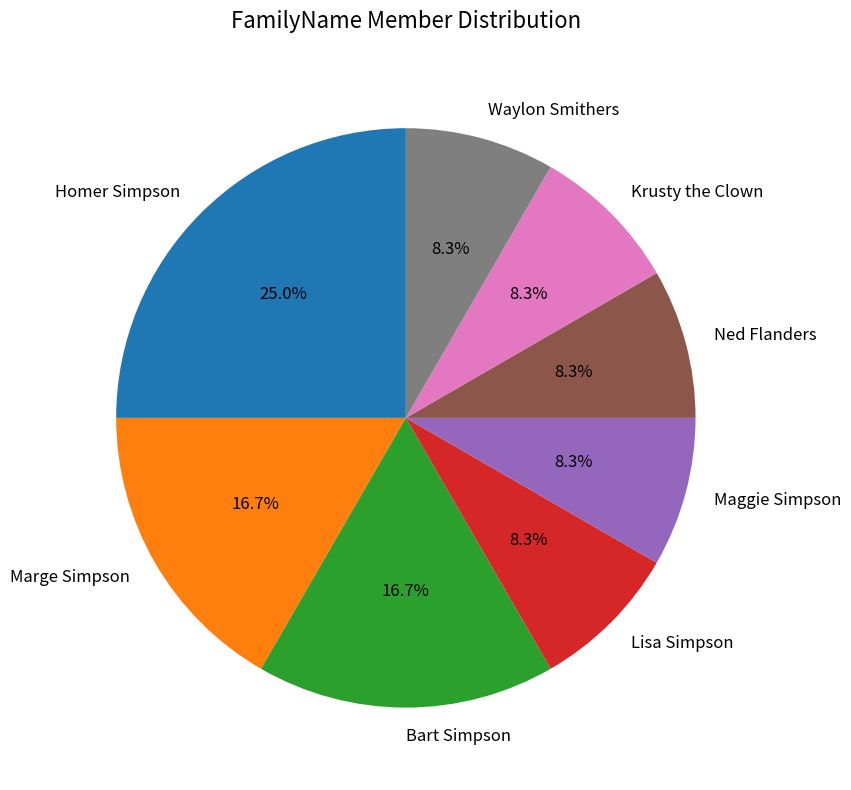

True or false: Lisa Simpson accounts for 15% of the total.

False